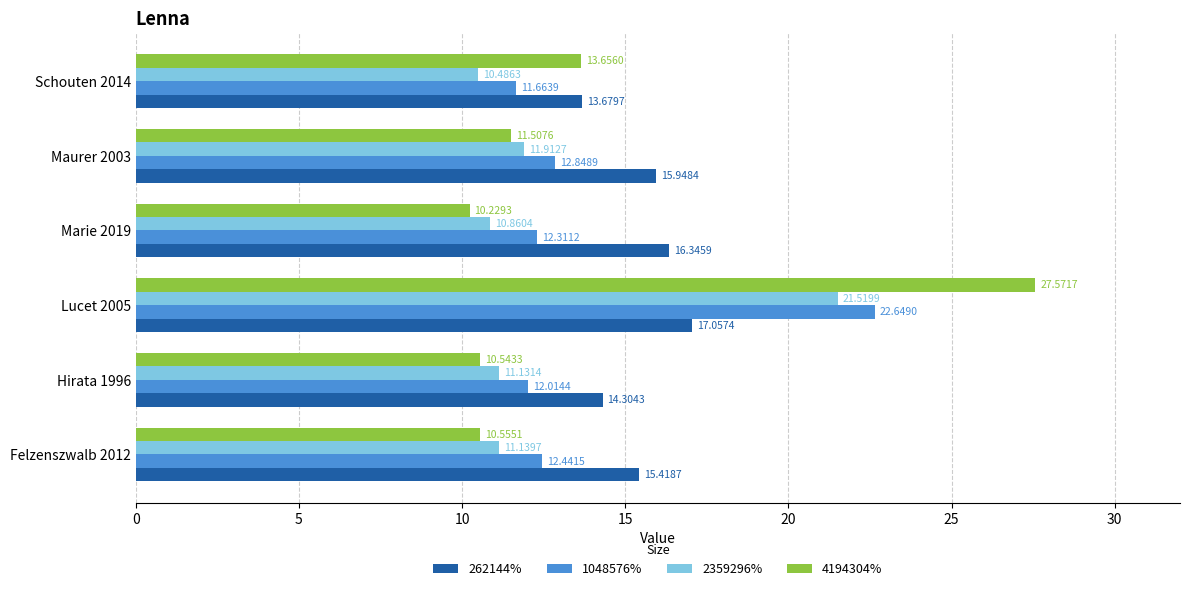

How many data points does each series have?

6